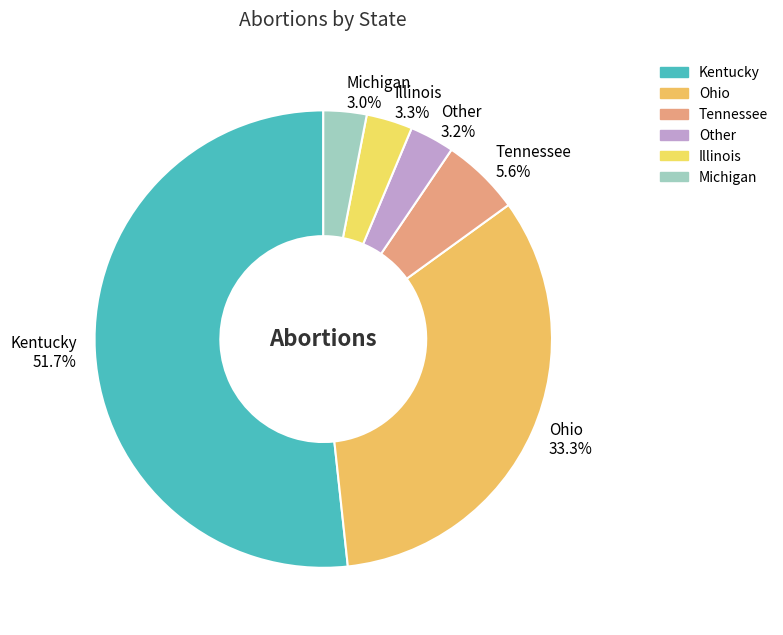

What percentage is the Ohio slice, to the nearest percent?

33%